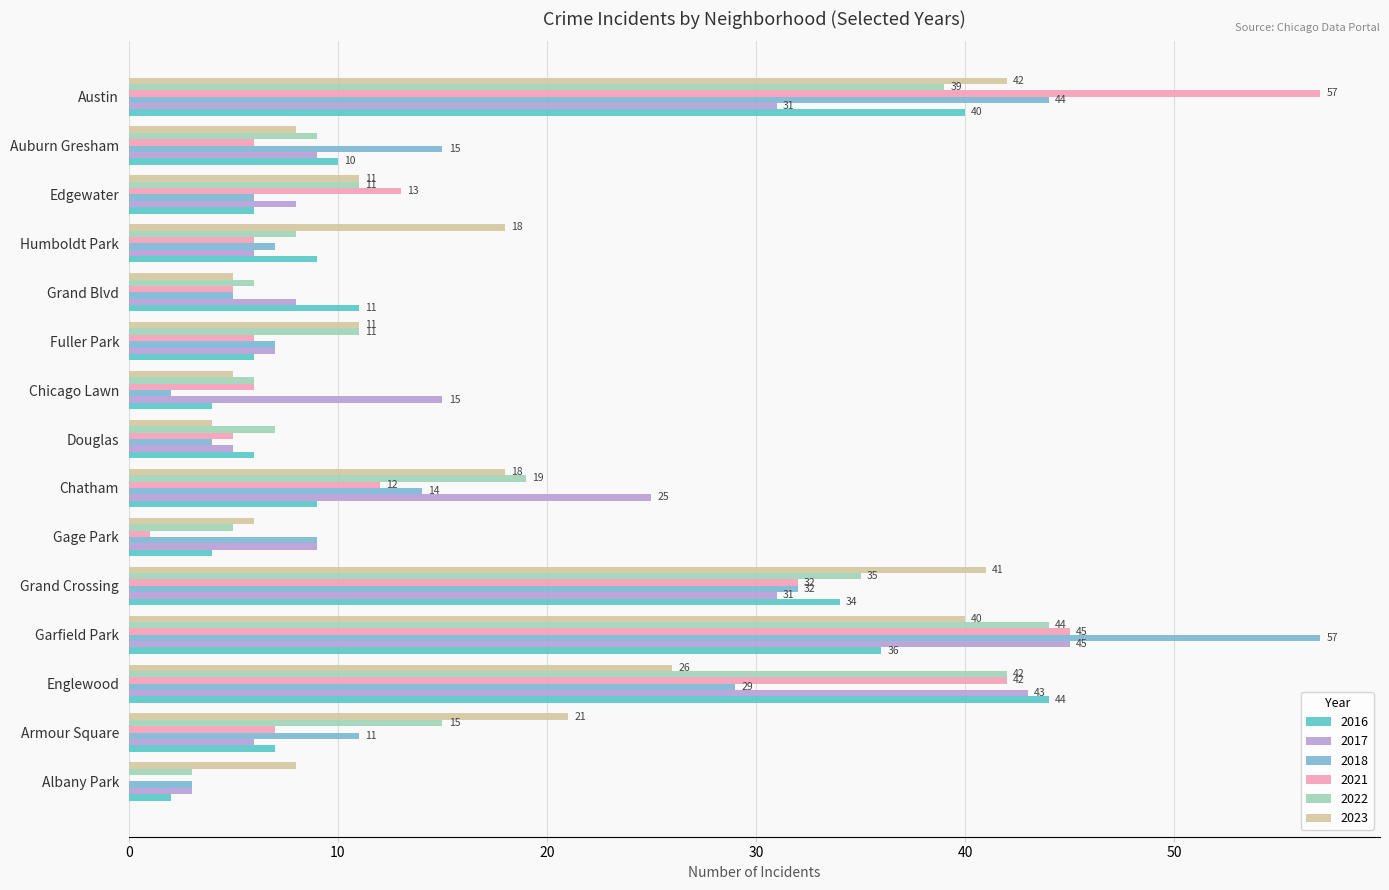

What is the maximum value shown in the chart?

57